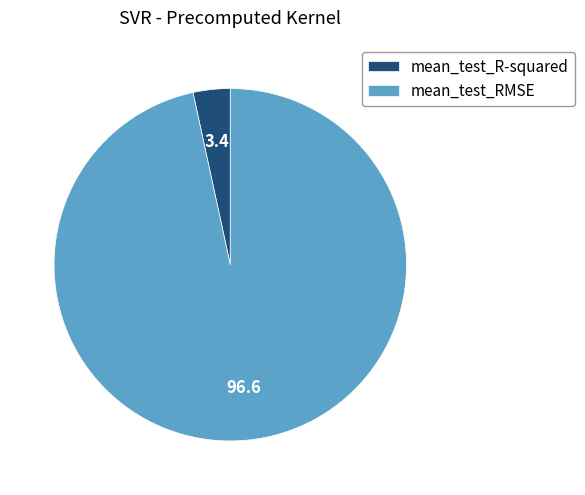

Rank the categories by value from highest to lowest.

mean_test_RMSE, mean_test_R-squared